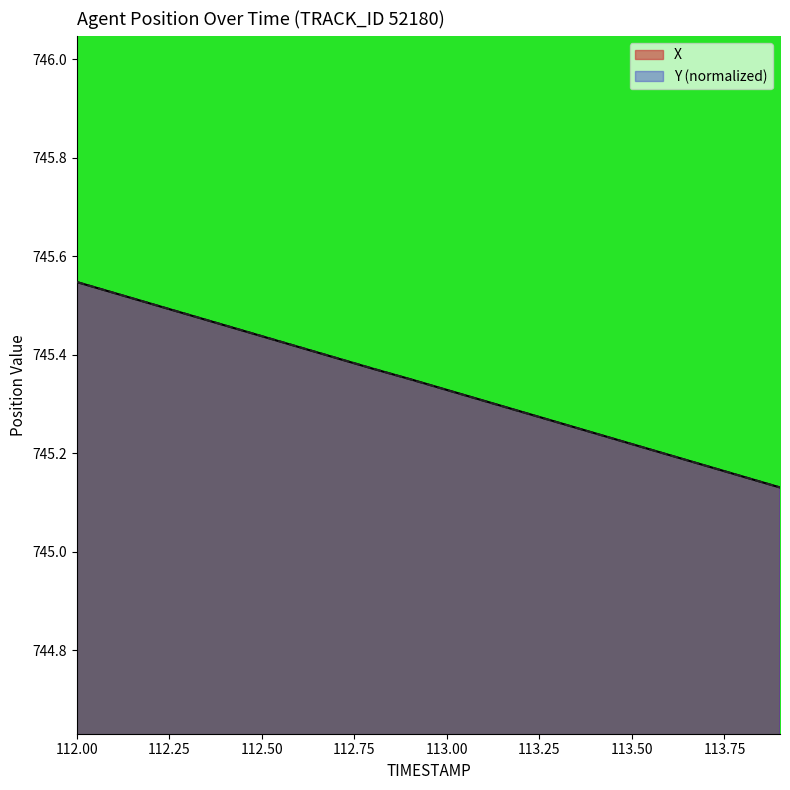

At how many categories does at least one series exceed 745?

20